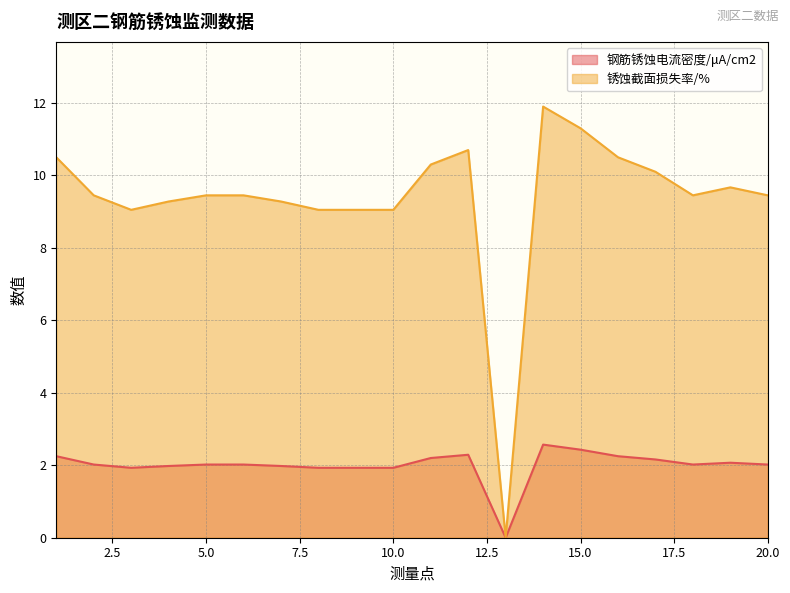

Is it true that 钢筋锈蚀电流密度/μA/cm2 equals 0.5 at 11?

False